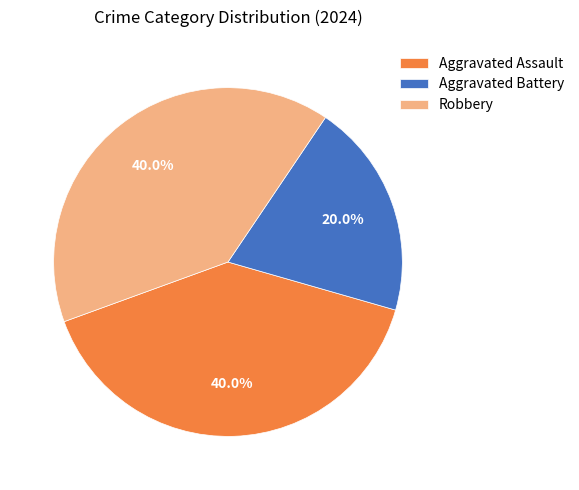

Combined, what portion of the pie is Aggravated Assault and Aggravated Battery?

60.0%